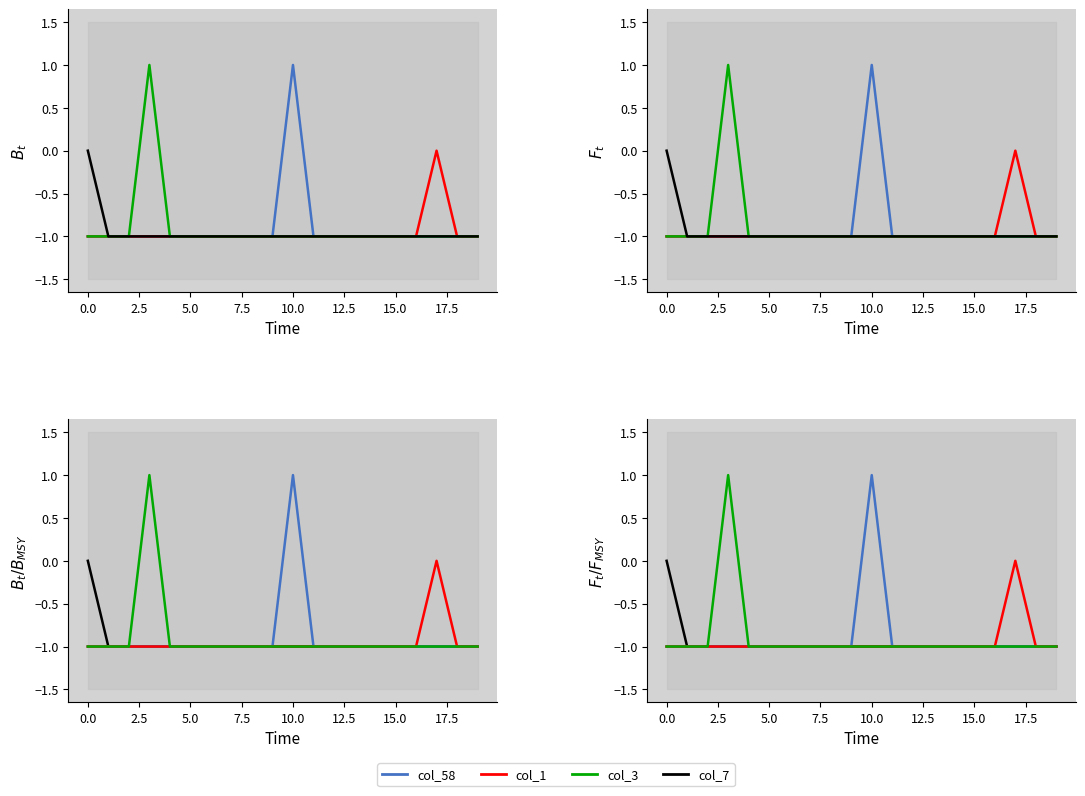

The value of col_3 at 5.0 is -1. True or false?

True